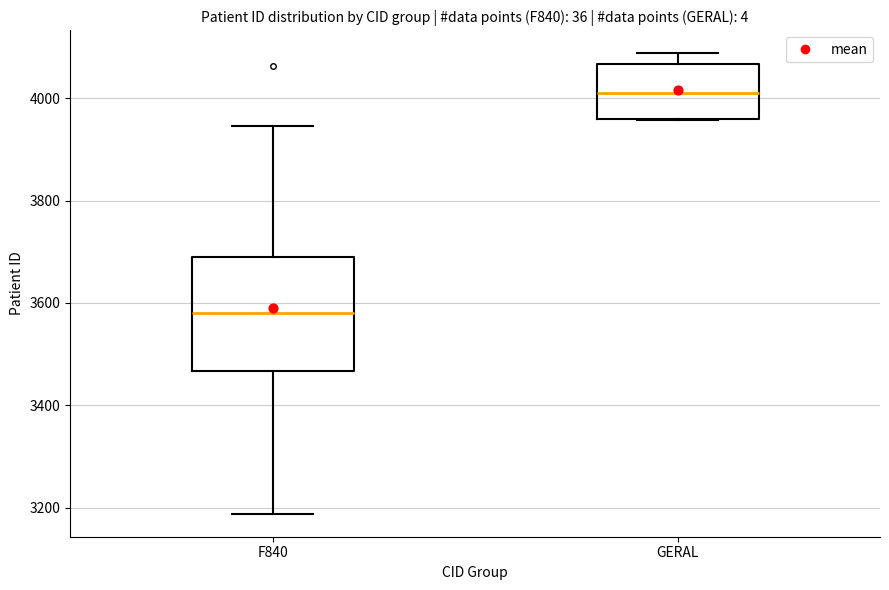

Reading left to right, transcribe this box plot: for each box, give where its median line is, the range the box spans, and where its two whiskers end, as read against the y-axis. The values are not printed on the chart, so give them approximately, as read against the axis.

F840: median 3580, box 3460 to 3700, whiskers 3180 to 3940
GERAL: median 4020, box 3960 to 4060, whiskers 3960 to 4080